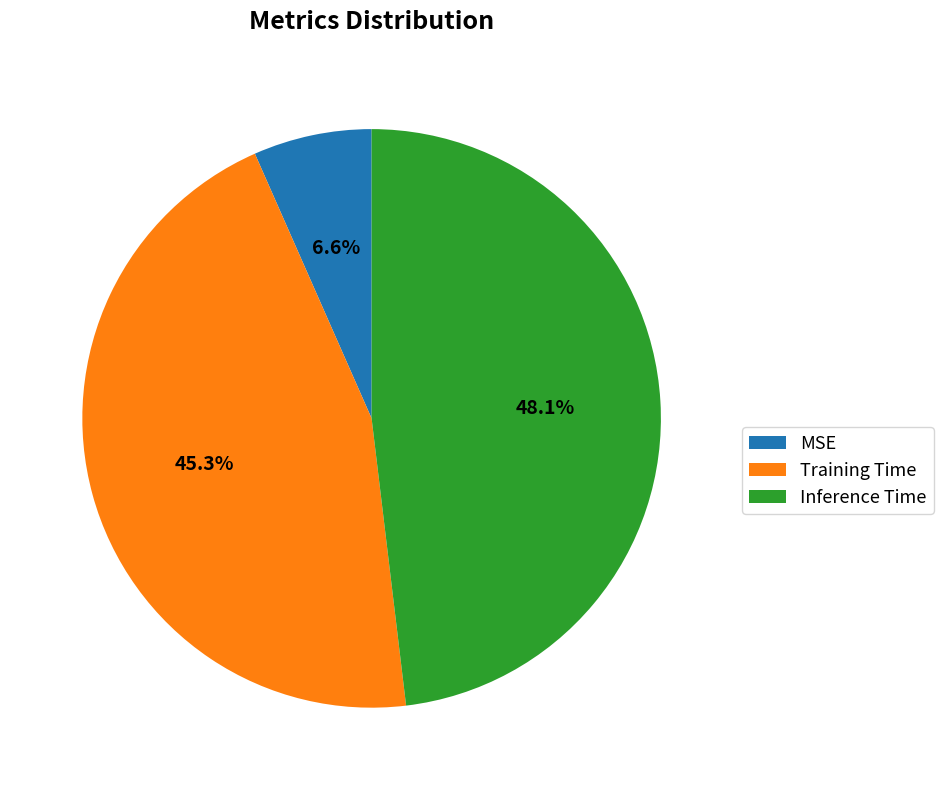

What percentage do Inference Time and Training Time together represent?

93.4%